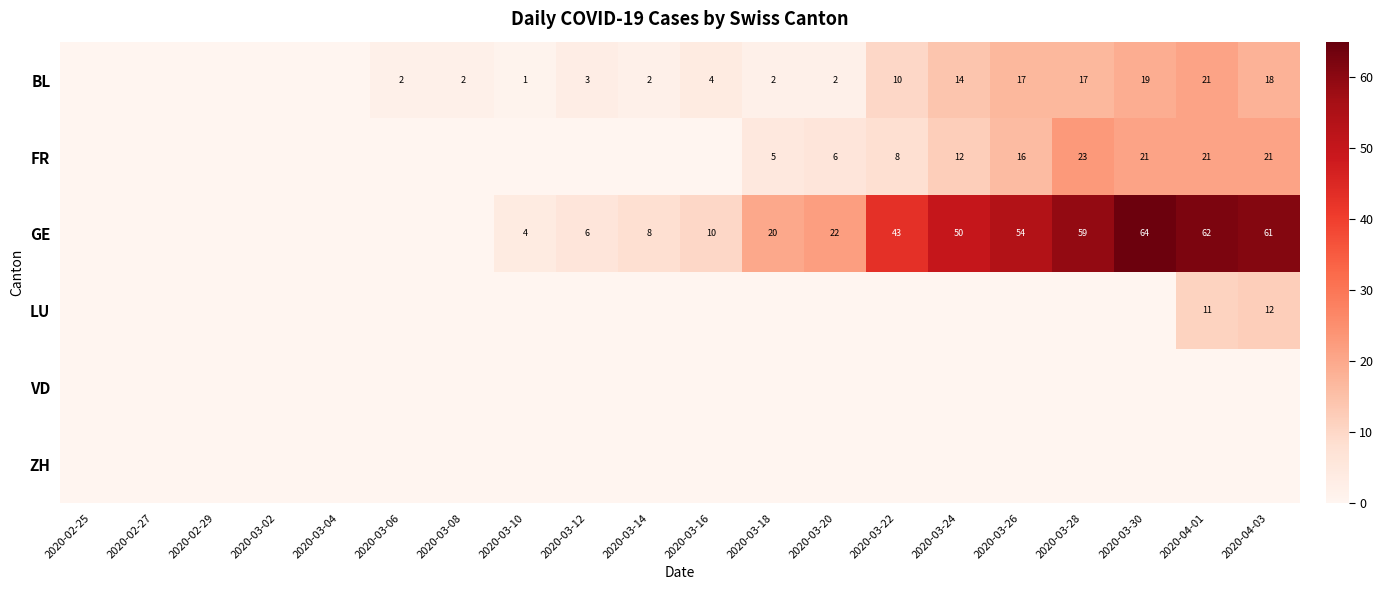

The GE series shows 75 at 2020-03-24. True or false?

False